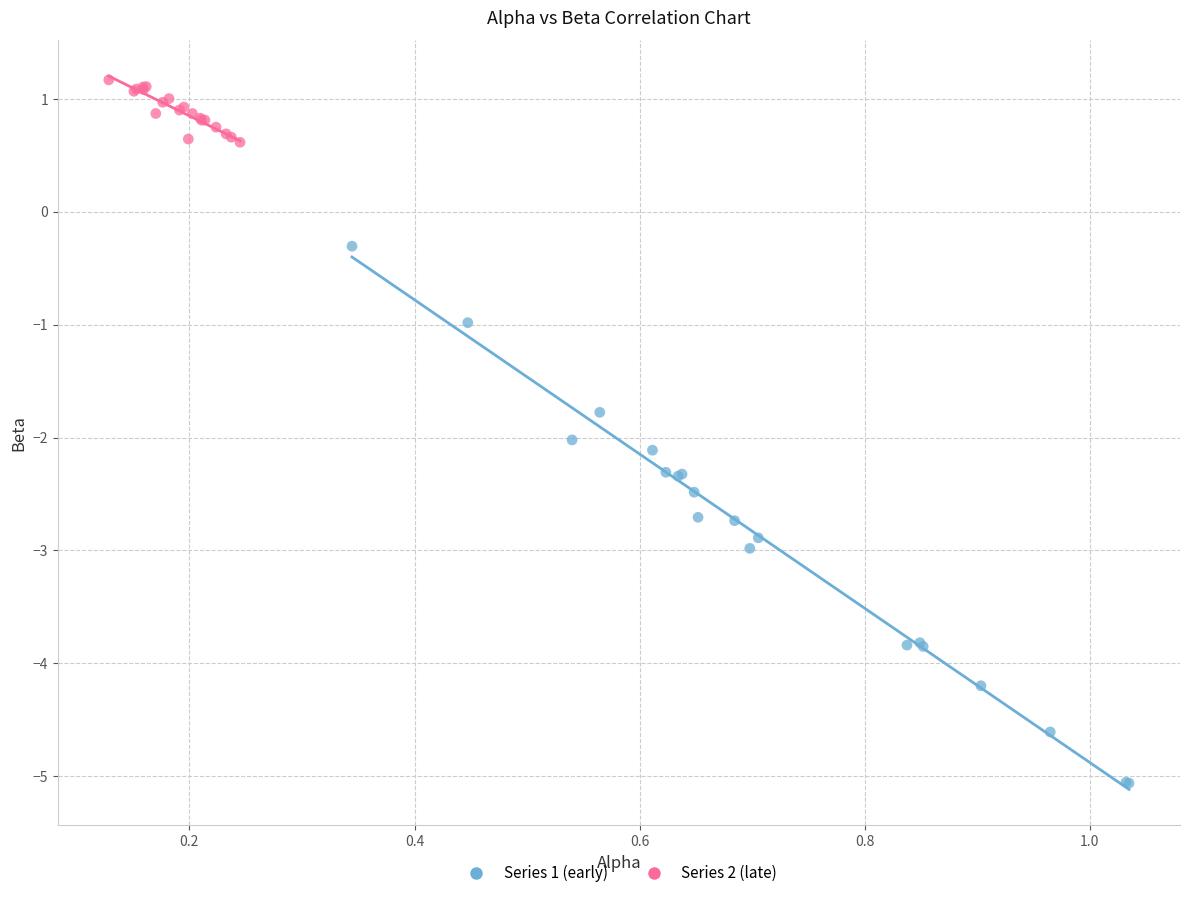

What are all the series names shown in the legend?

Series 1 (early), Series 2 (late)